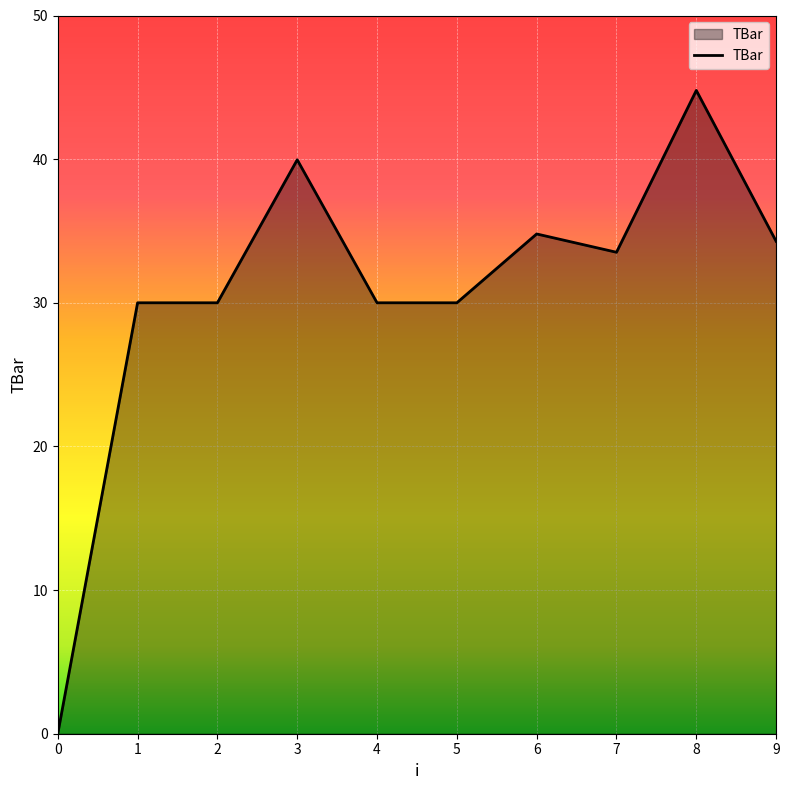

What is the approximate value at 8?

44.8